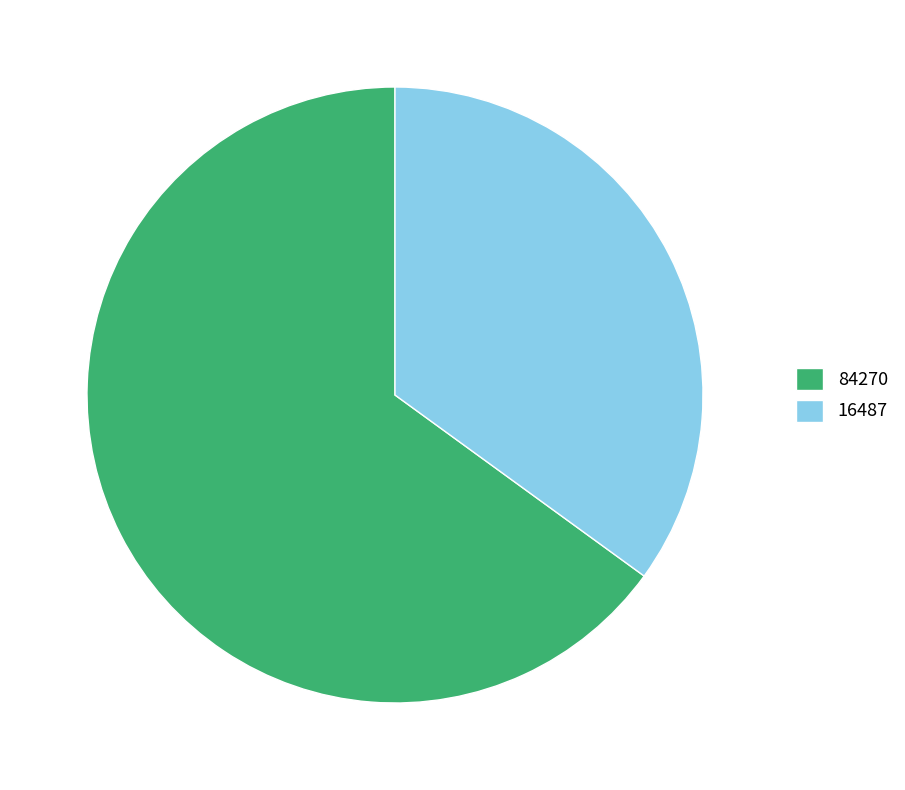

True or false: 84270 accounts for 71% of the total.

False